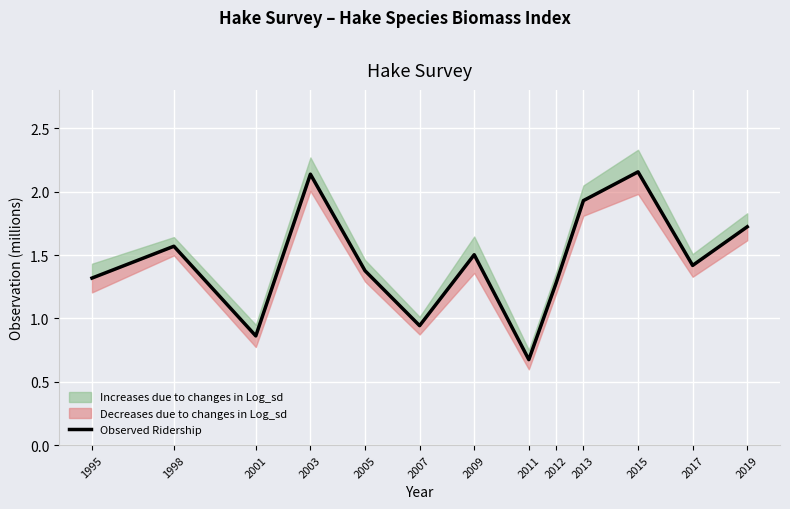

At which category does the data reach its first local peak?

1998